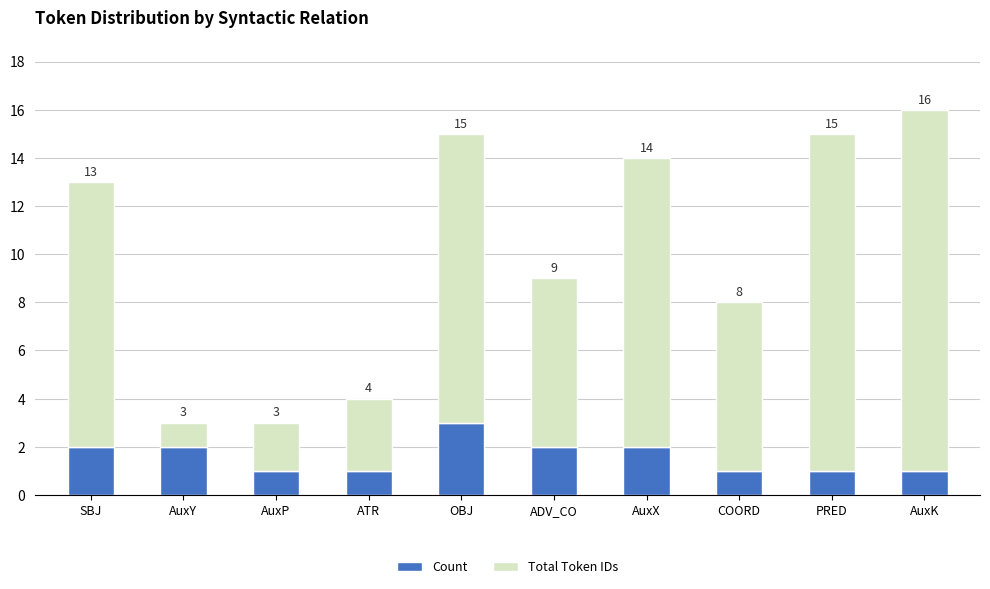

At which label does Count reach its peak?

OBJ